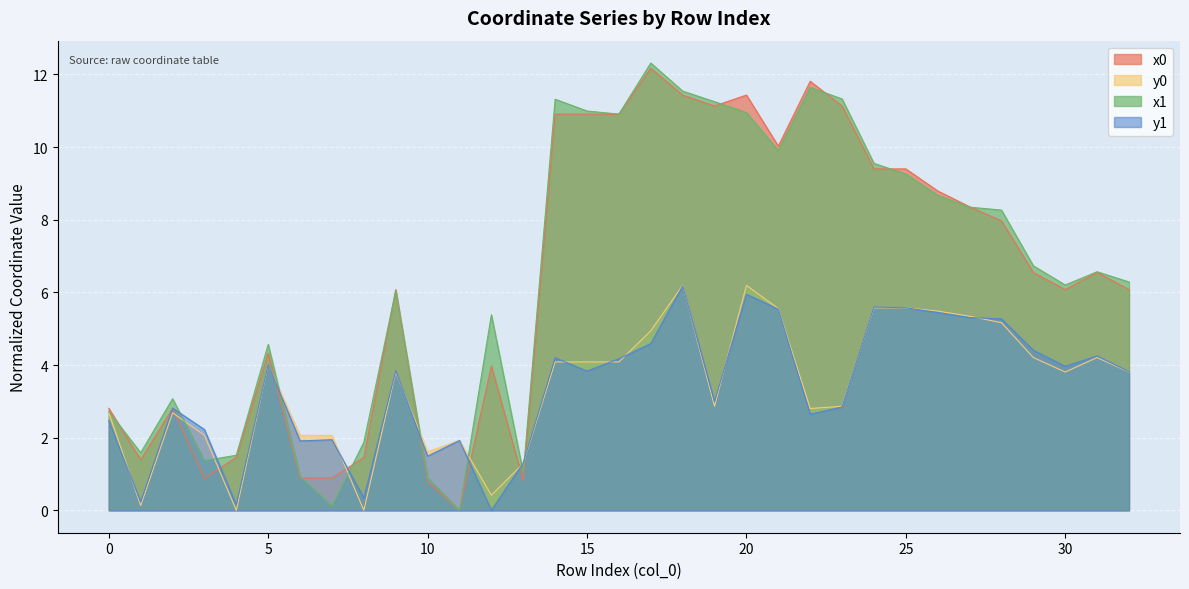

How many categories are shown in the chart?

33